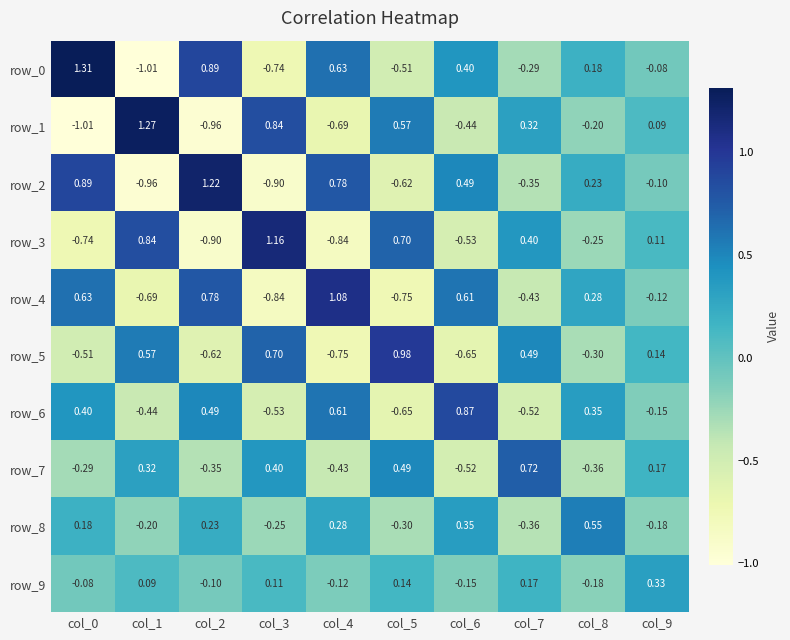

Which series has the largest total across all categories?

row_0